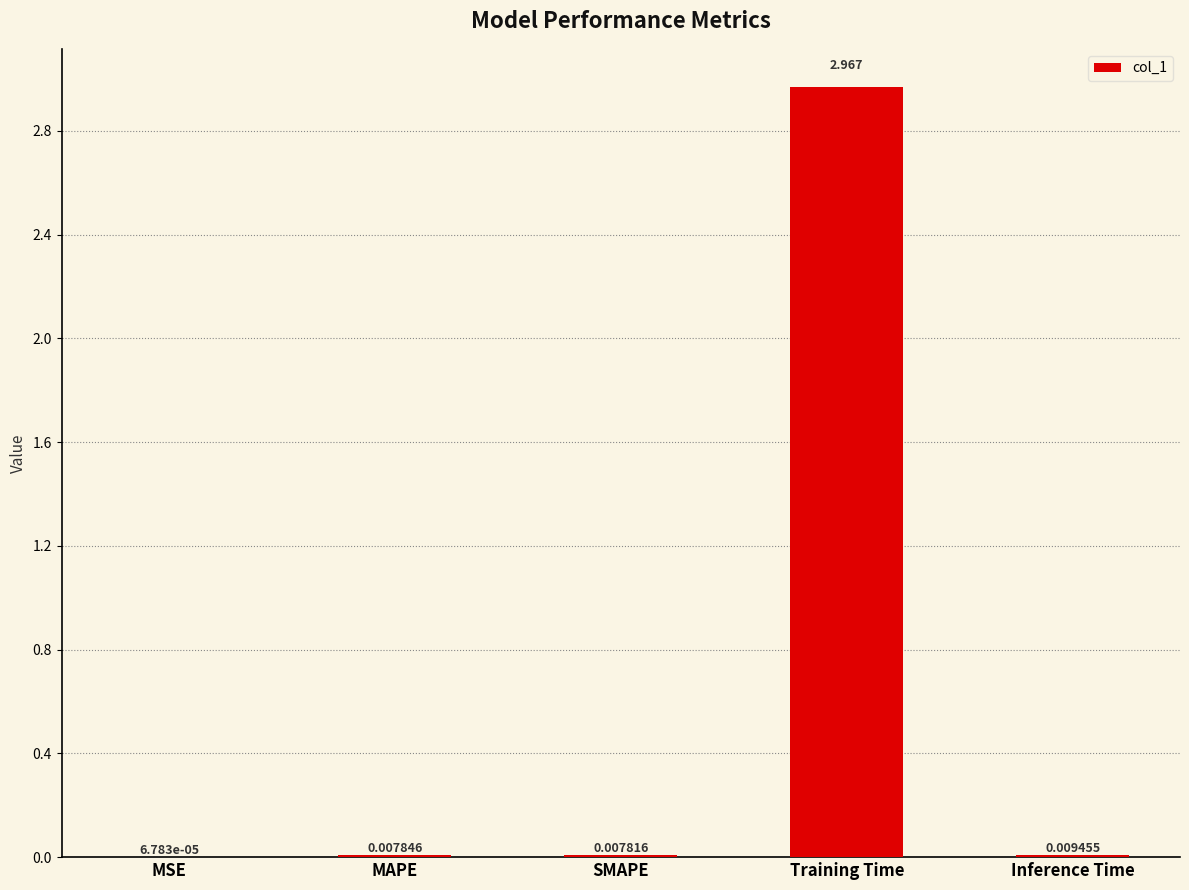

Are the bars grouped side by side (vs. stacked)?

No